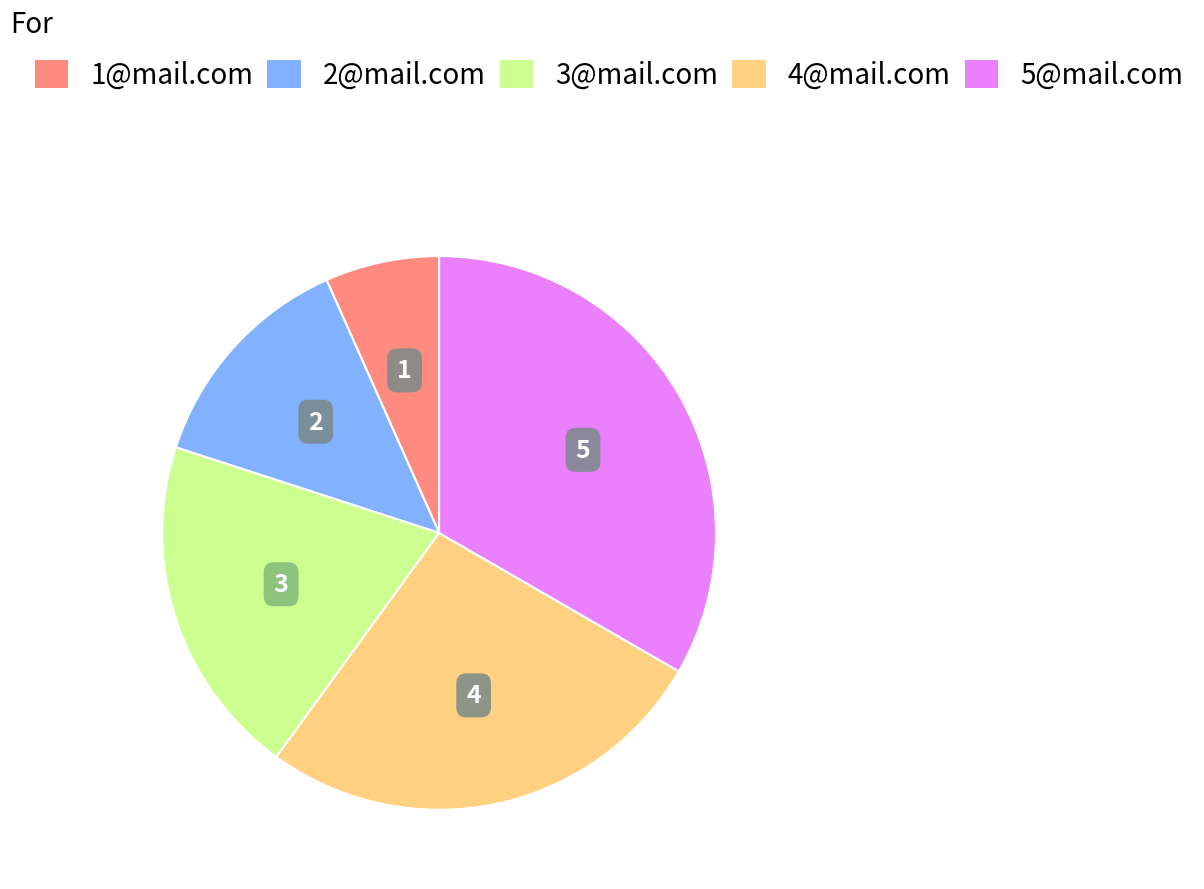

Combined, do 3@mail.com and 1@mail.com account for over 50%?

No